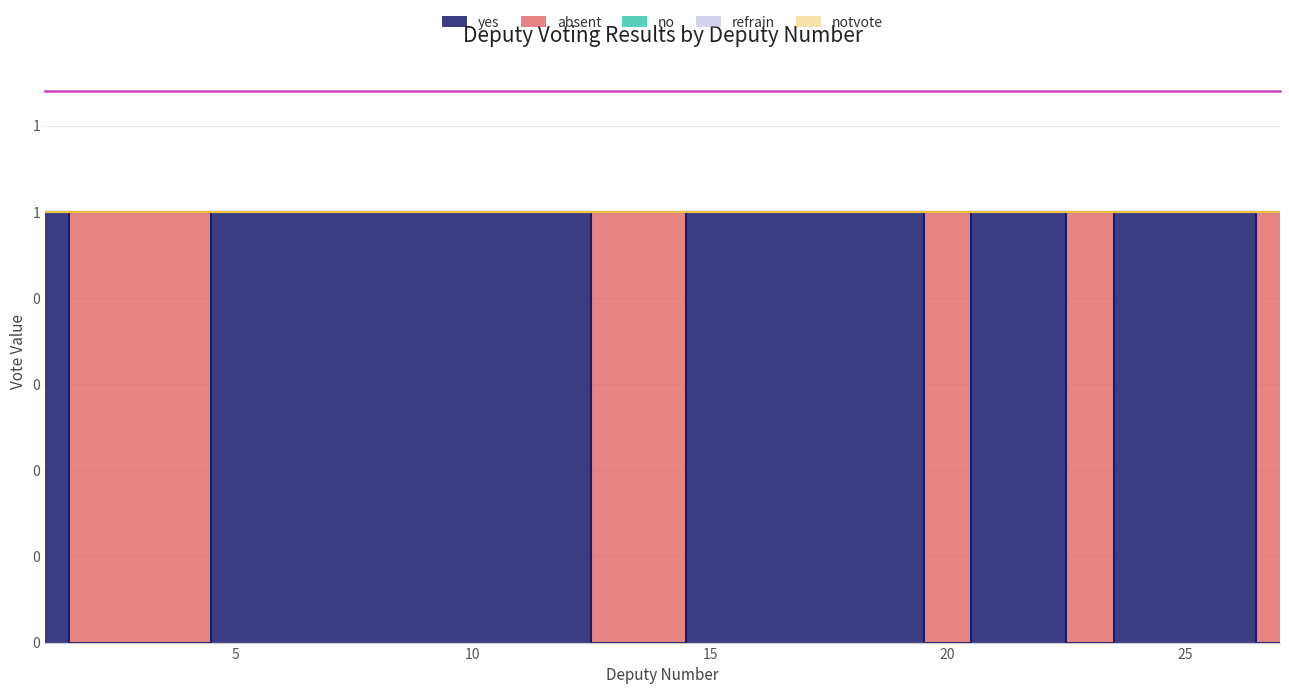

How many values in absent are above zero?

8